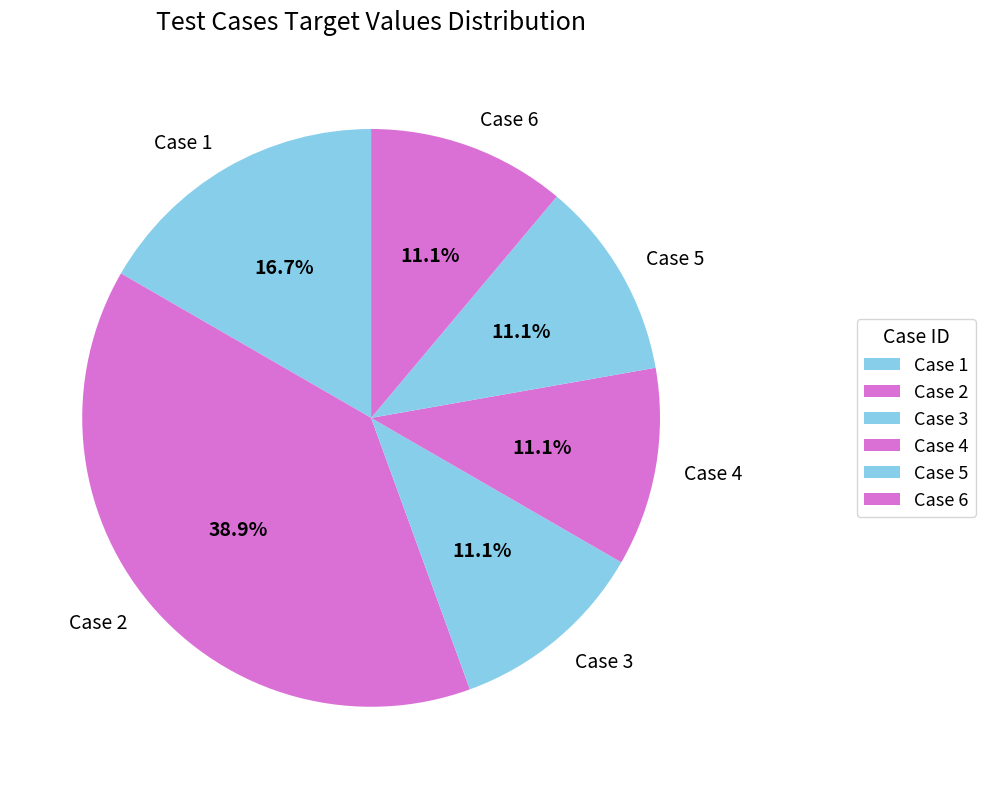

Which slice is the largest?

Case 2